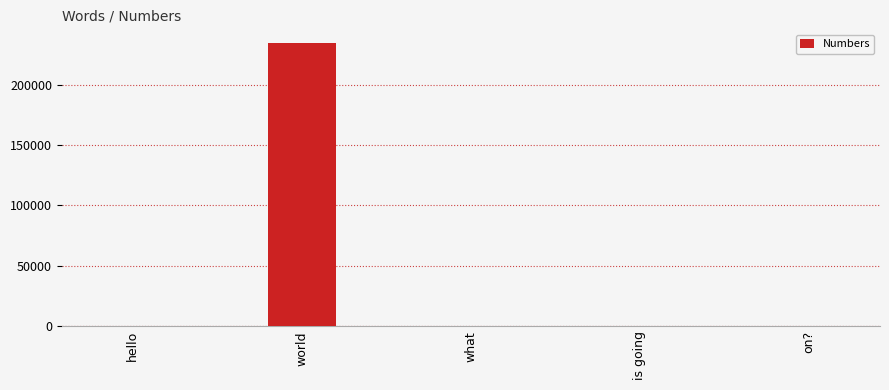

What is the sum of all values?

234971.3